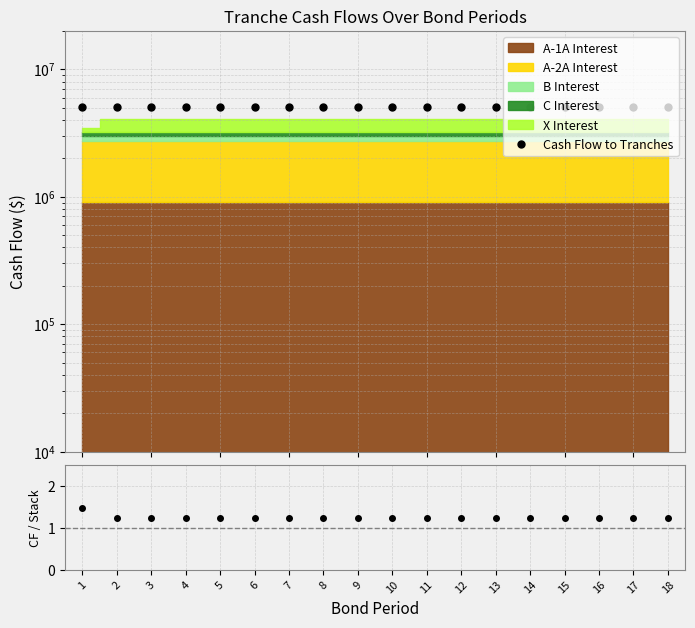

True or false: Cash Flow to Tranches and CF / Stack cross at least once.

False